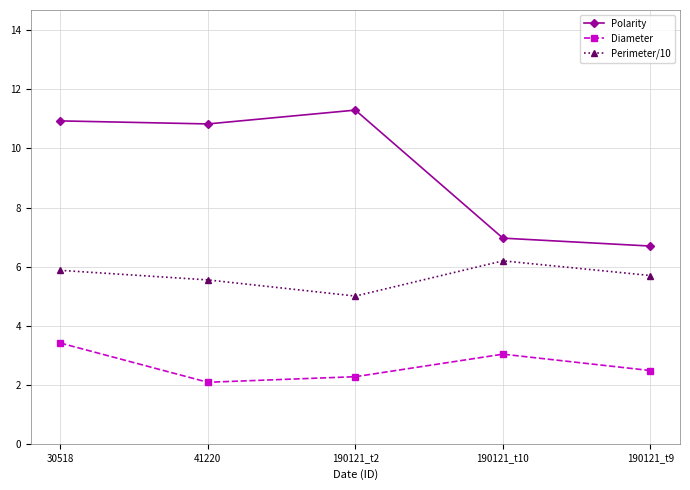

At which label is Polarity closest to 8?

190121_t10